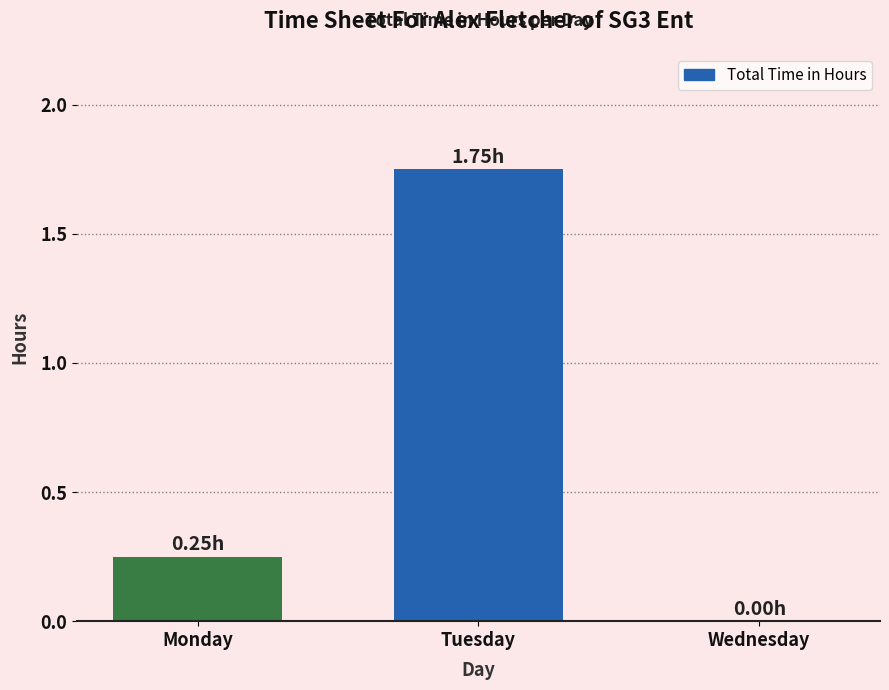

Which category has the highest value across all series?

Tuesday